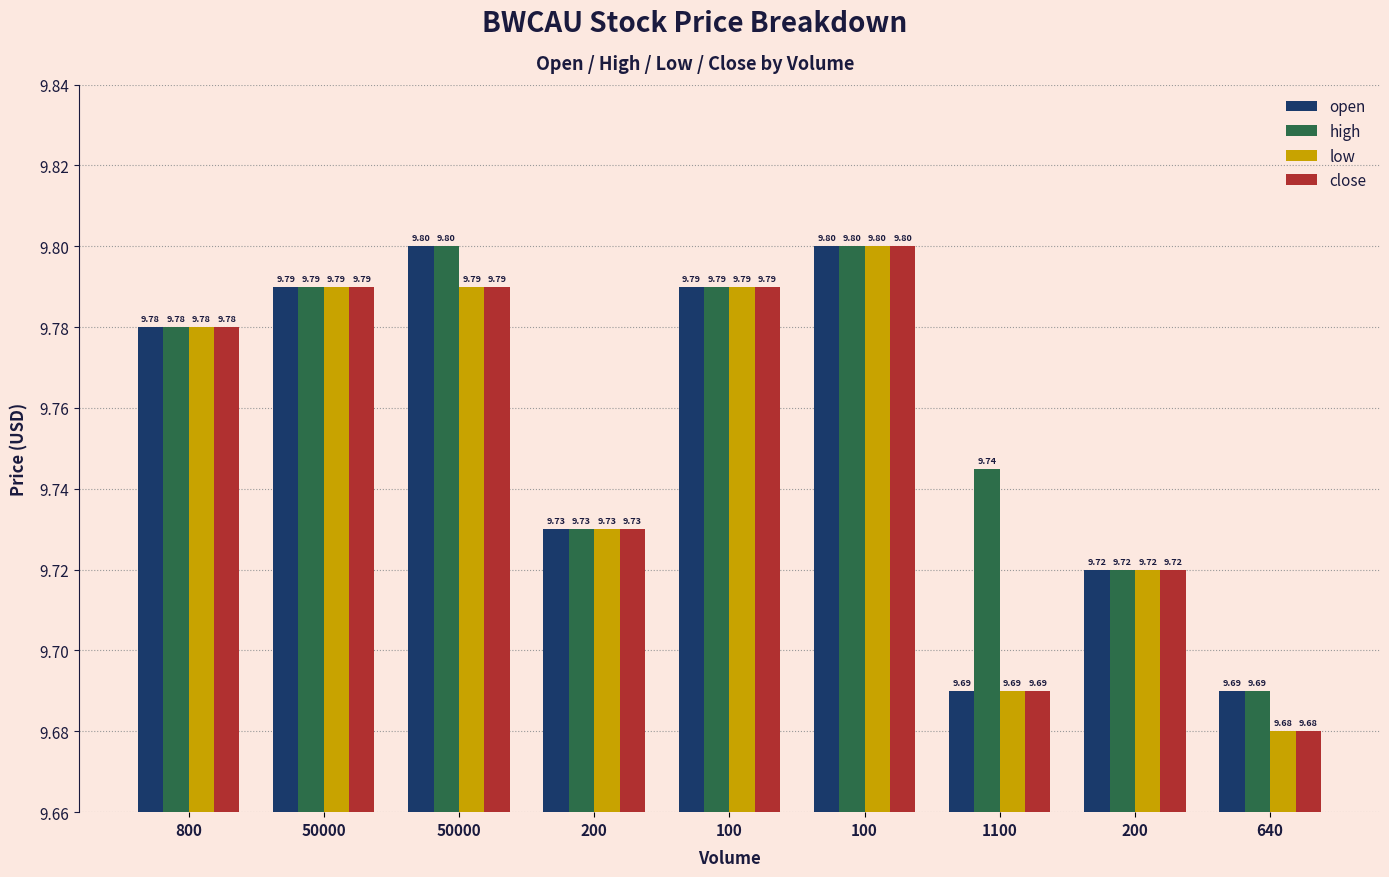

What are all the series names shown in the legend?

open, high, low, close